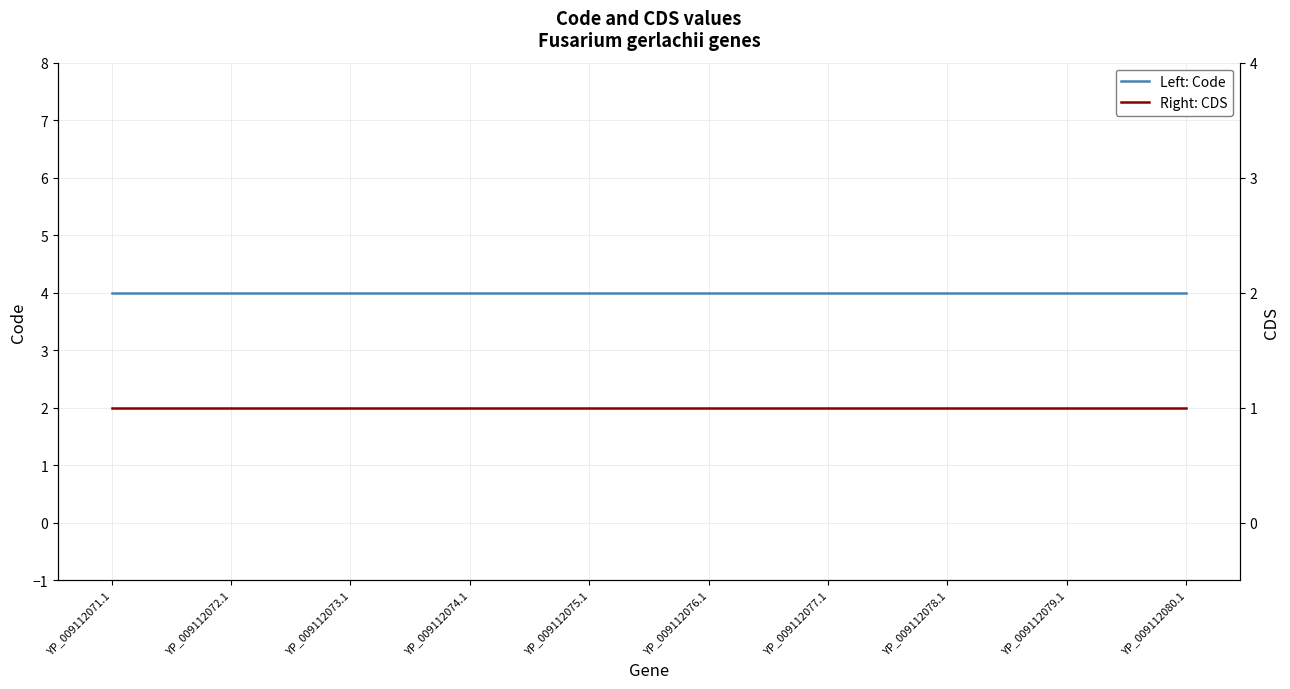

Rank the series by their average value, from highest to lowest.

Left: Code, Right: CDS